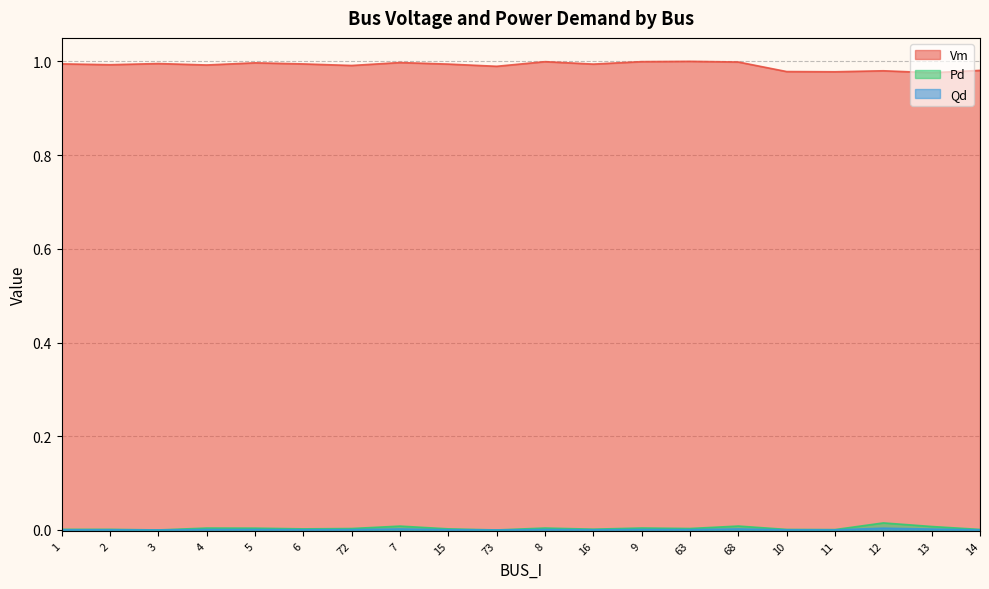

At which category is the sum across all series the highest?

68